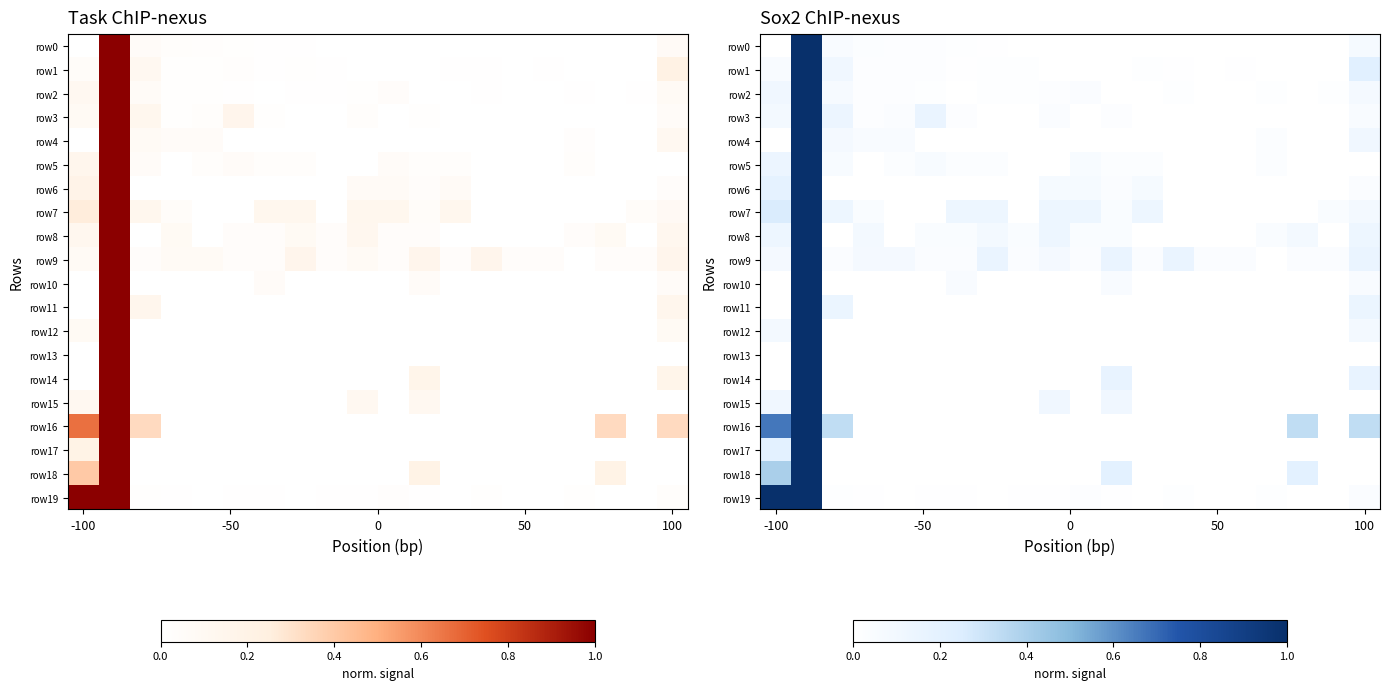

How many row11 values are between 0 and 1?

20